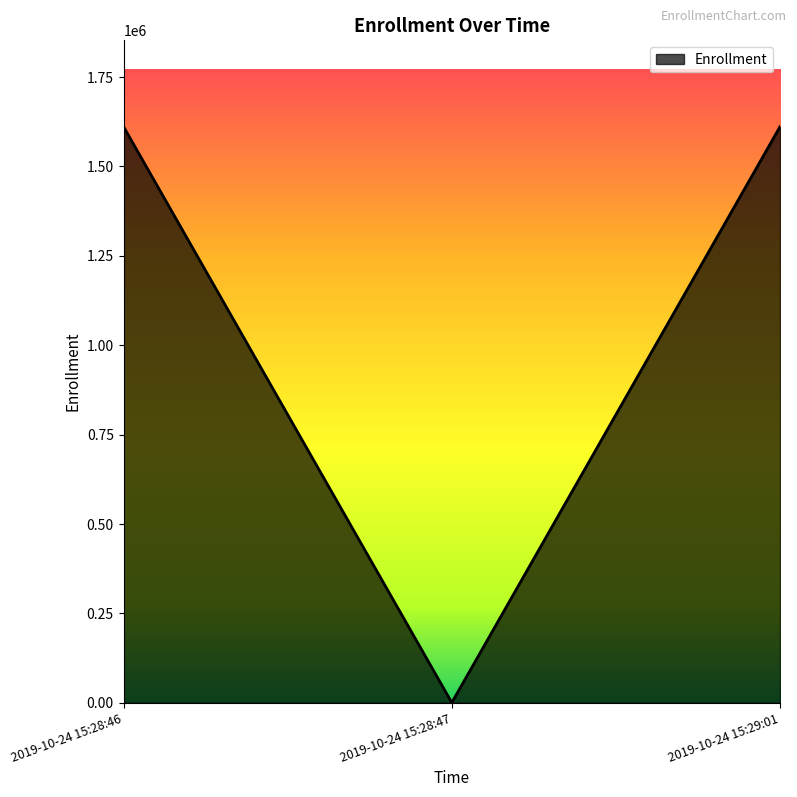

What is the maximum value shown in the chart?

1611050